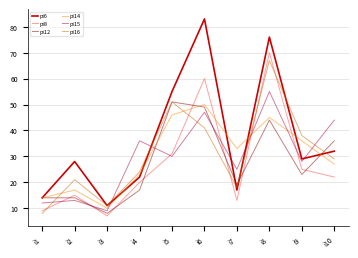

Reading left to right, transcribe all the data shown in this chart.

pi6: i1=14	i2=28	i3=11	i4=22	i5=55	i6=83	i7=17	i8=76	i9=29	i10=32
pi8: i1=9	i2=15	i3=7	i4=20	i5=31	i6=60	i7=13	i8=70	i9=25	i10=22
pi12: i1=14	i2=14	i3=8	i4=17	i5=51	i6=49	i7=19	i8=44	i9=23	i10=36
pi14: i1=14	i2=17	i3=10	i4=23	i5=46	i6=50	i7=33	i8=45	i9=36	i10=27
pi15: i1=12	i2=13	i3=9	i4=36	i5=30	i6=47	i7=25	i8=55	i9=28	i10=44
pi16: i1=8	i2=21	i3=11	i4=24	i5=51	i6=41	i7=18	i8=67	i9=38	i10=29